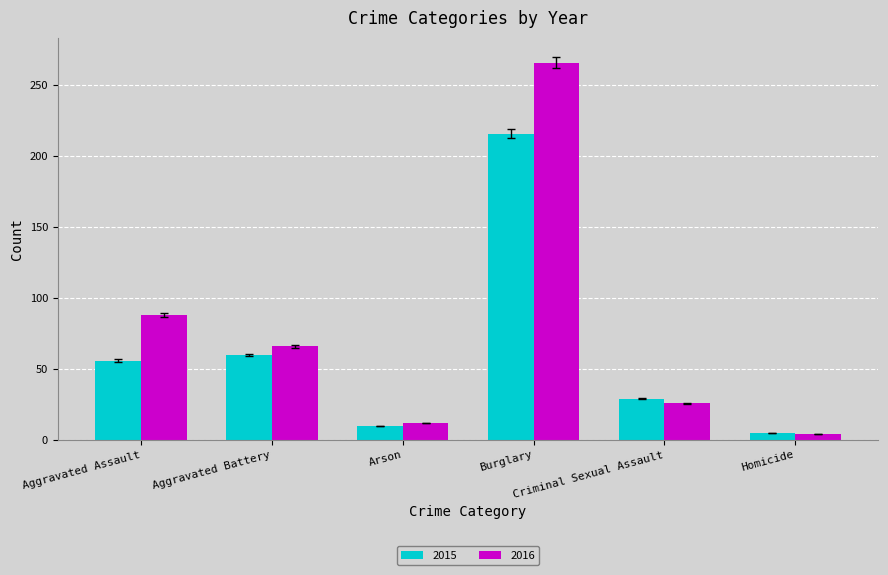

What is the maximum value shown in the chart?

266